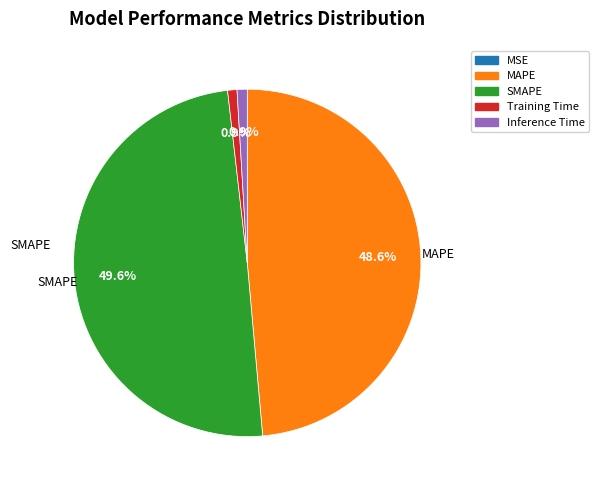

What percentage is NOT represented by Inference Time?

99.1%